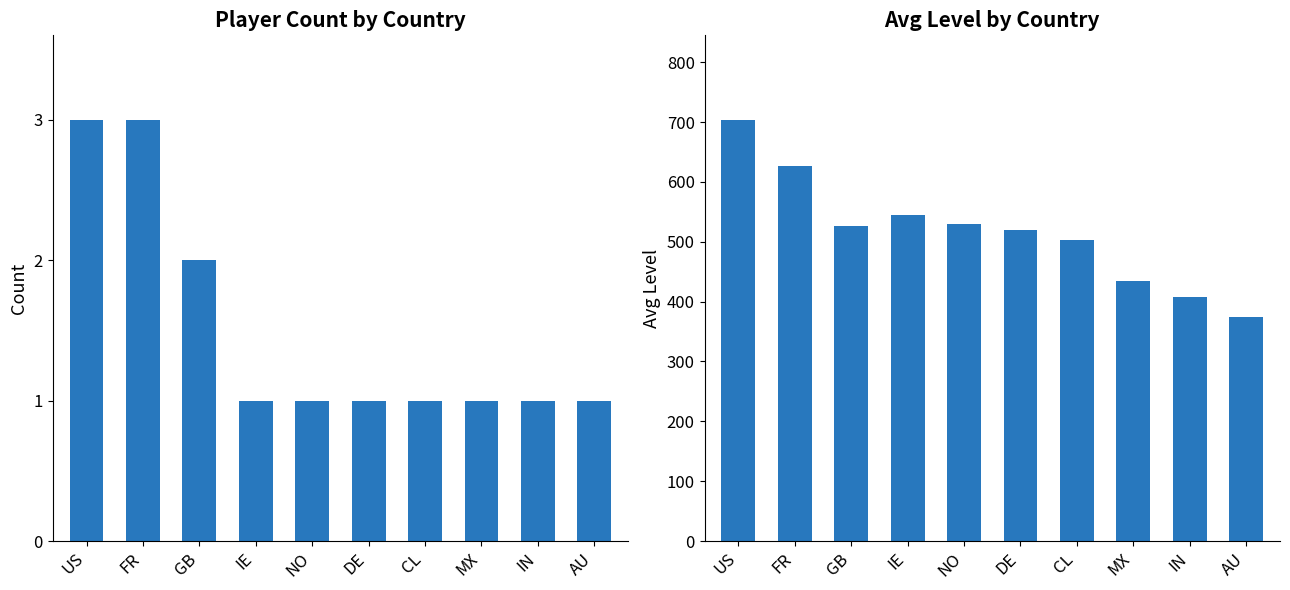

What is the total value across all series at MX?

435